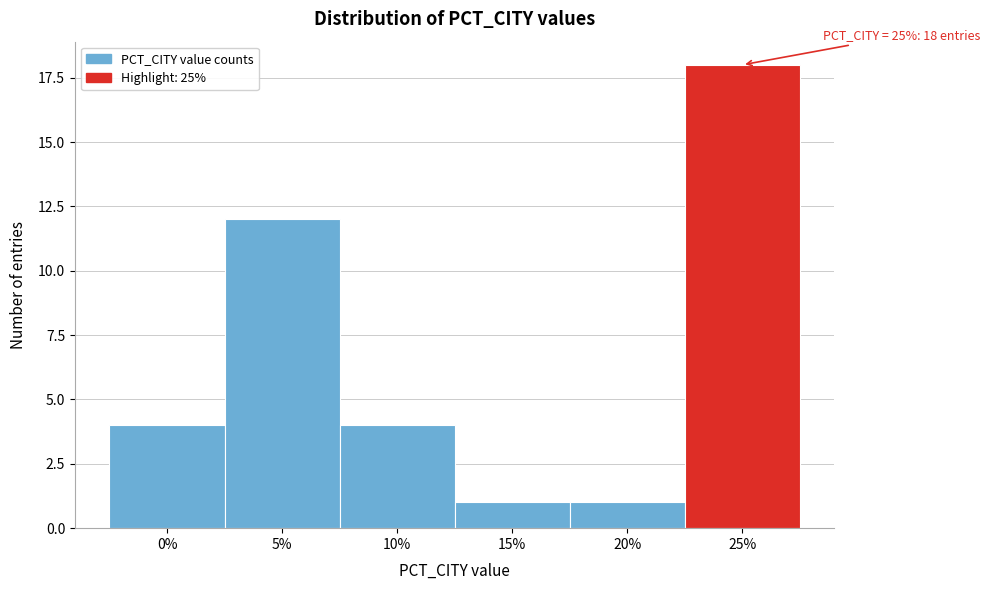

Reading left to right, what are all the values shown in this chart?

0%=4	5%=12	10%=4	15%=1	20%=1	25%=18